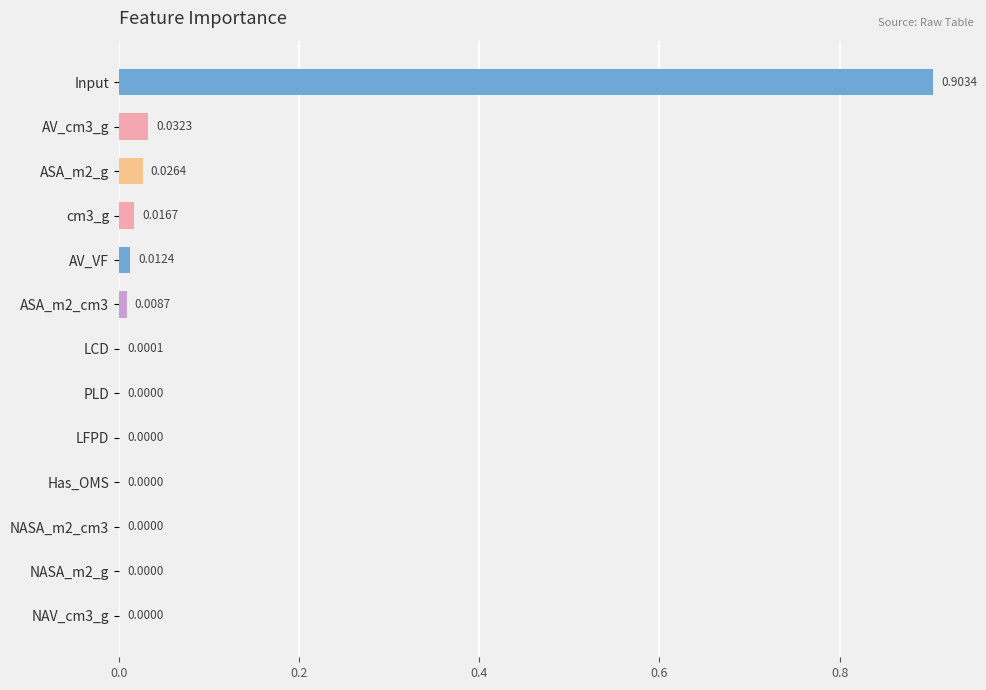

What is the change in value from Input to cm3_g?

-0.9